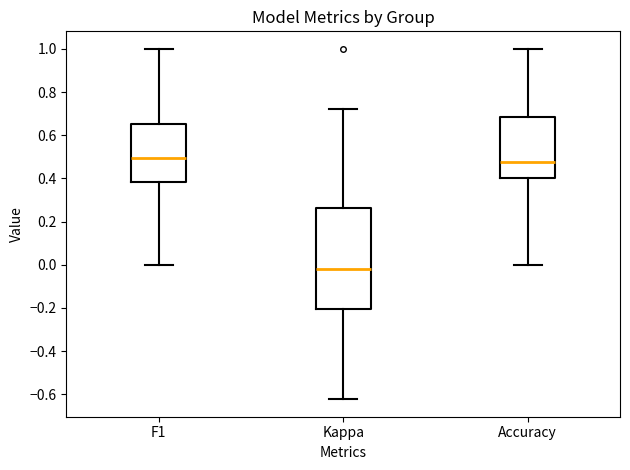

Where does the upper whisker of the box for Accuracy end on the y-axis? The values are not printed on the chart, so give them approximately, as read against the axis.

1.00